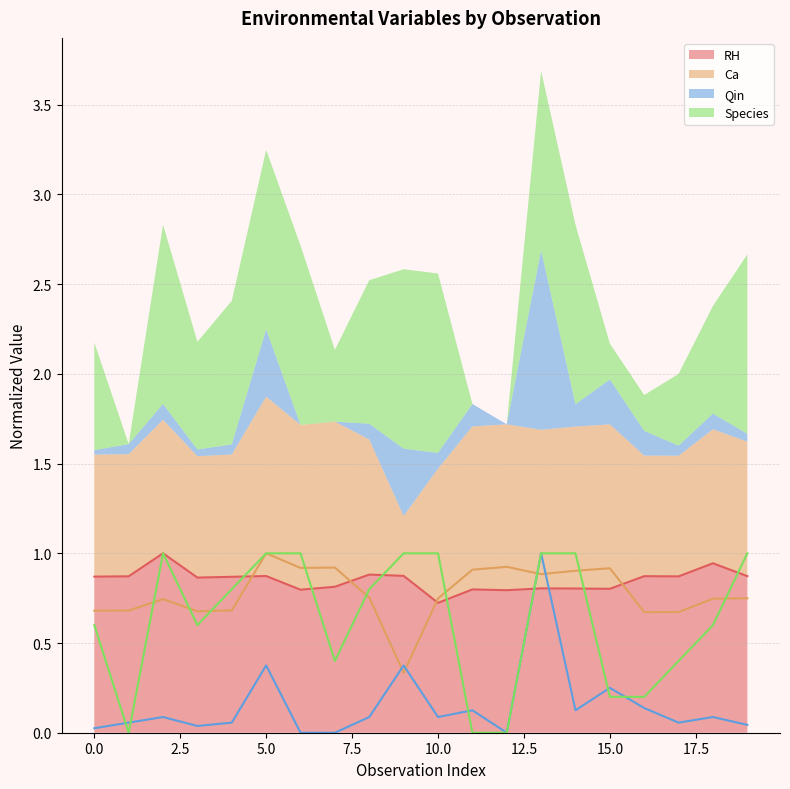

Which category has the lowest value across all series?

6